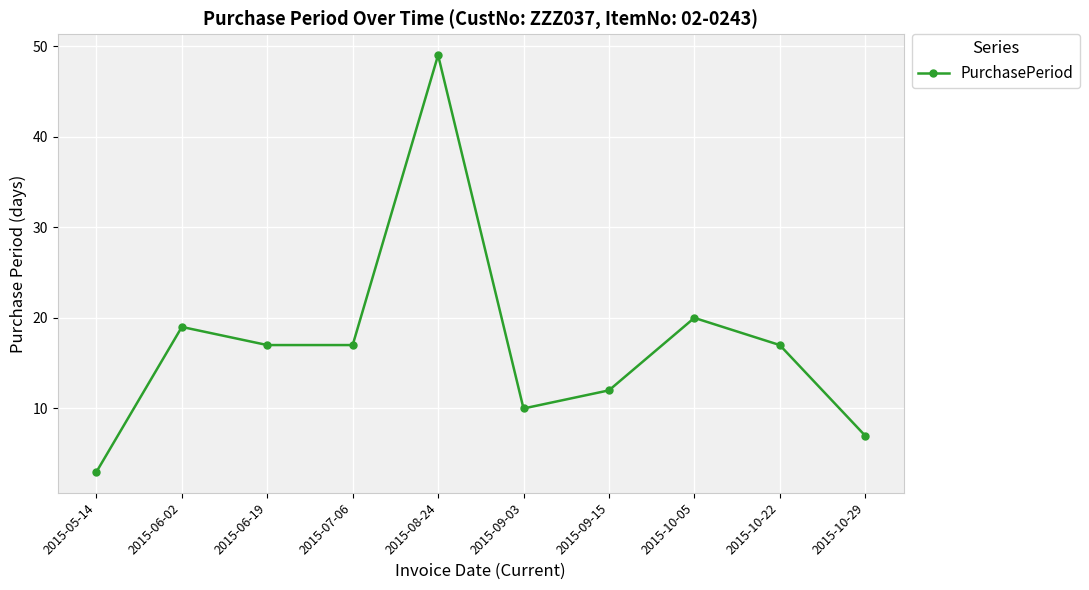

What is the value of the 9th point from the left?

17